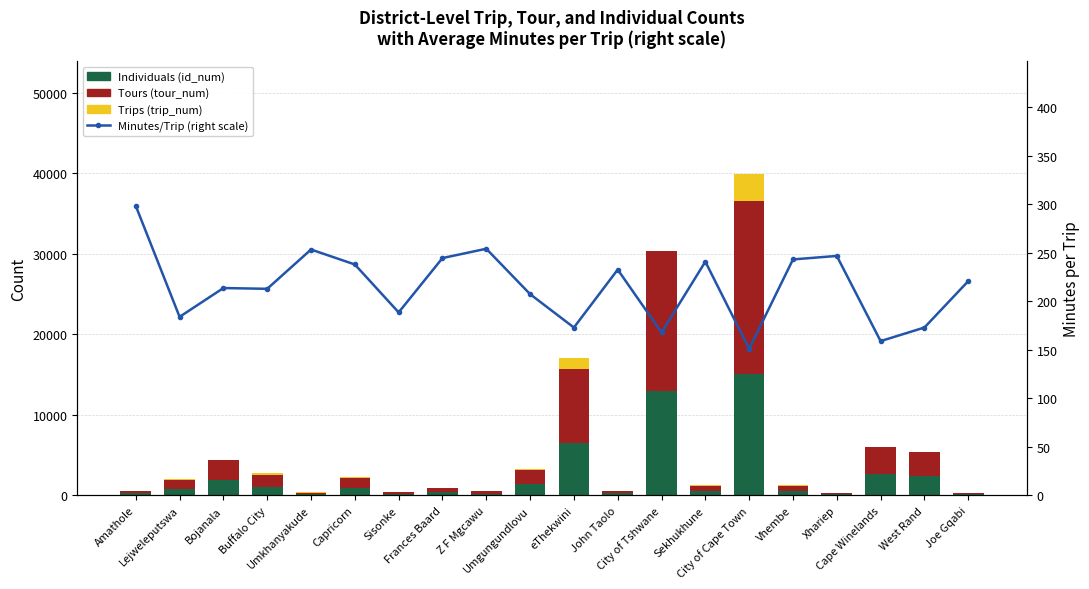

Read the Tours (tour_num) value at Cape Winelands.

3414.0